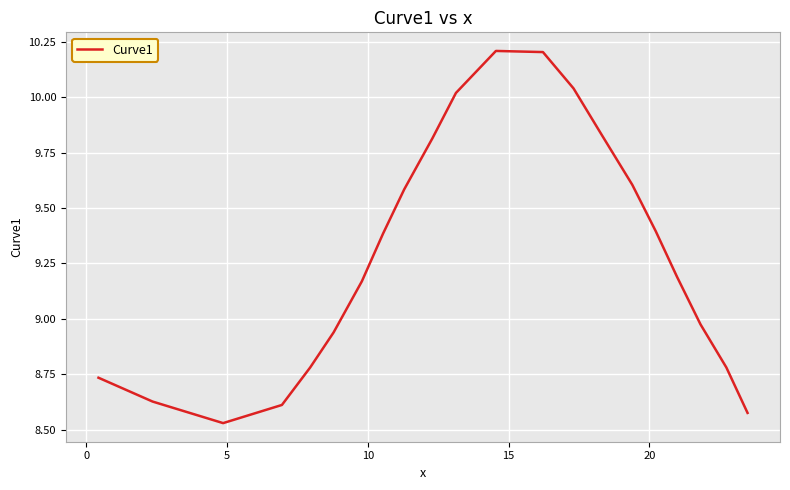

What is the maximum value shown in the chart?

10.2